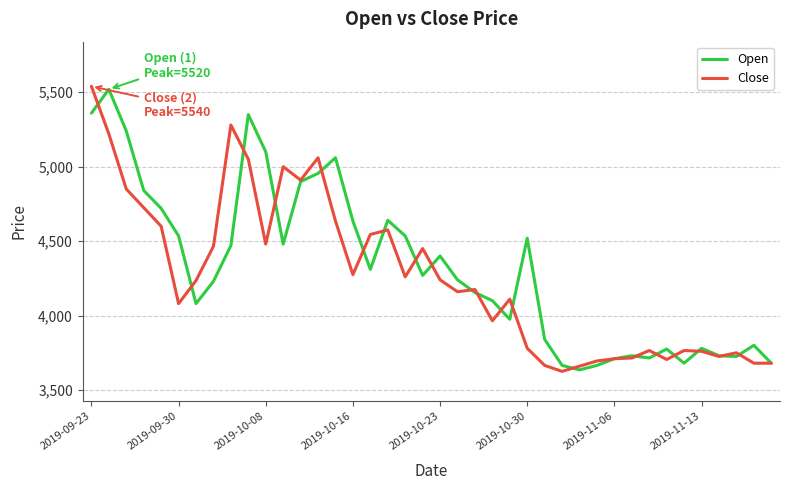

What are all the series names shown in the legend?

Open, Close